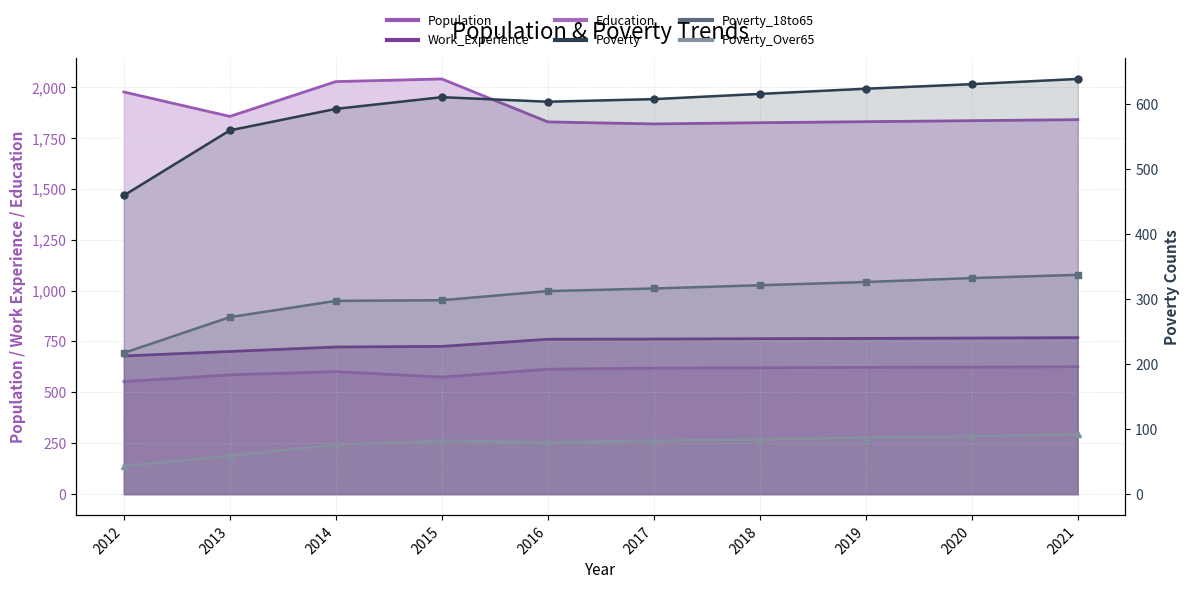

Is it true that Poverty_18to65 equals 413 at 2013?

False